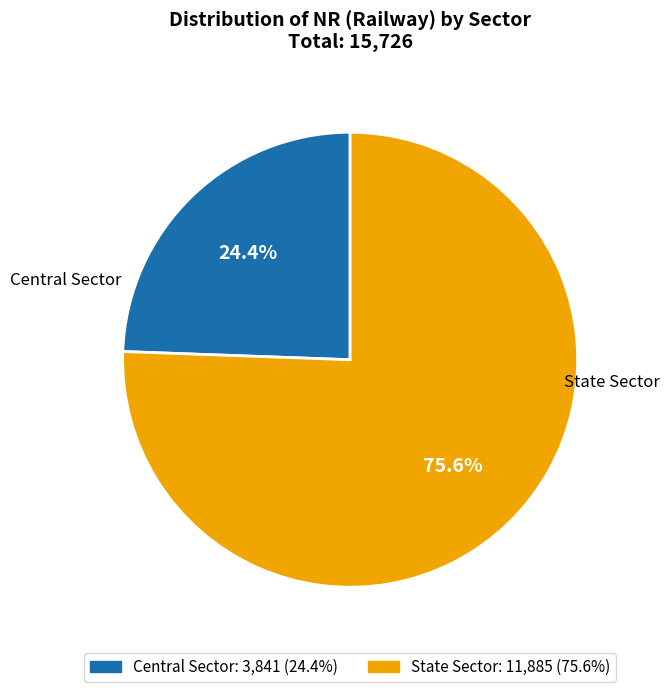

Which slice represents more than half of the pie?

State Sector